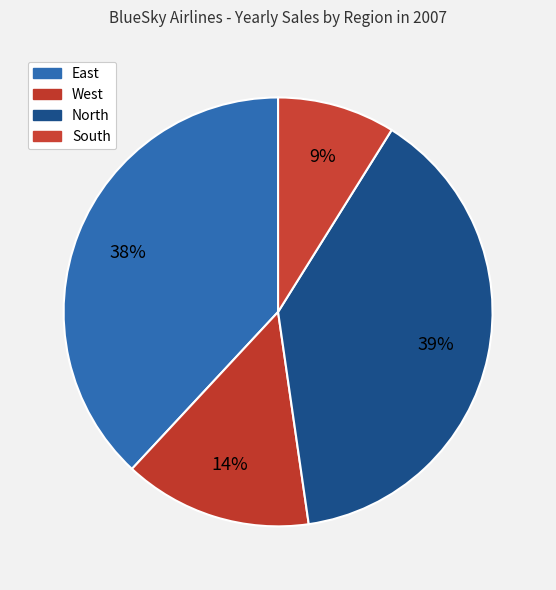

How many segments does this pie chart have?

4